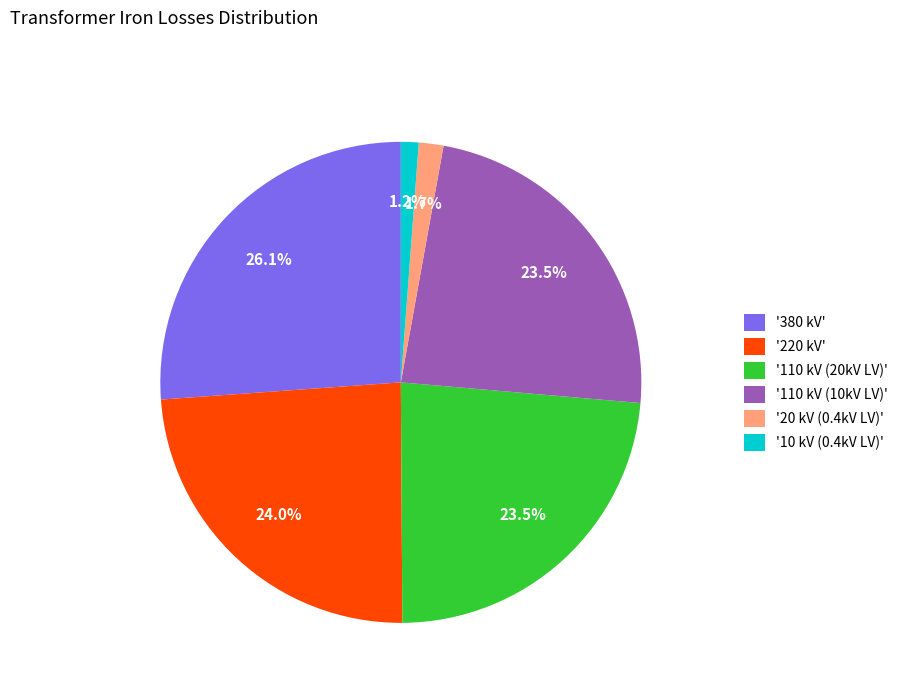

Combined, what portion of the pie is '220 kV' and '110 kV (10kV LV)'?

47.5%